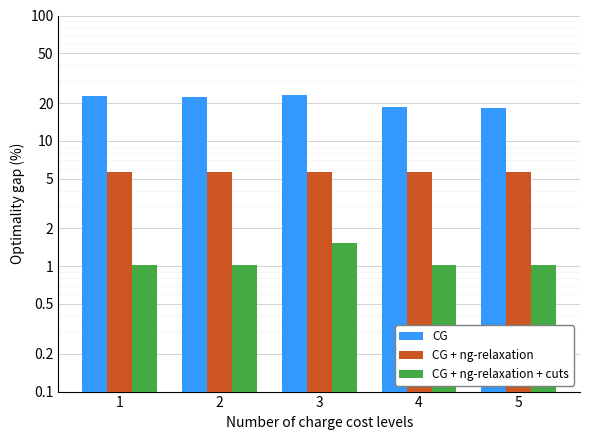

At which label is CG + ng-relaxation + cuts closest to 1?

1